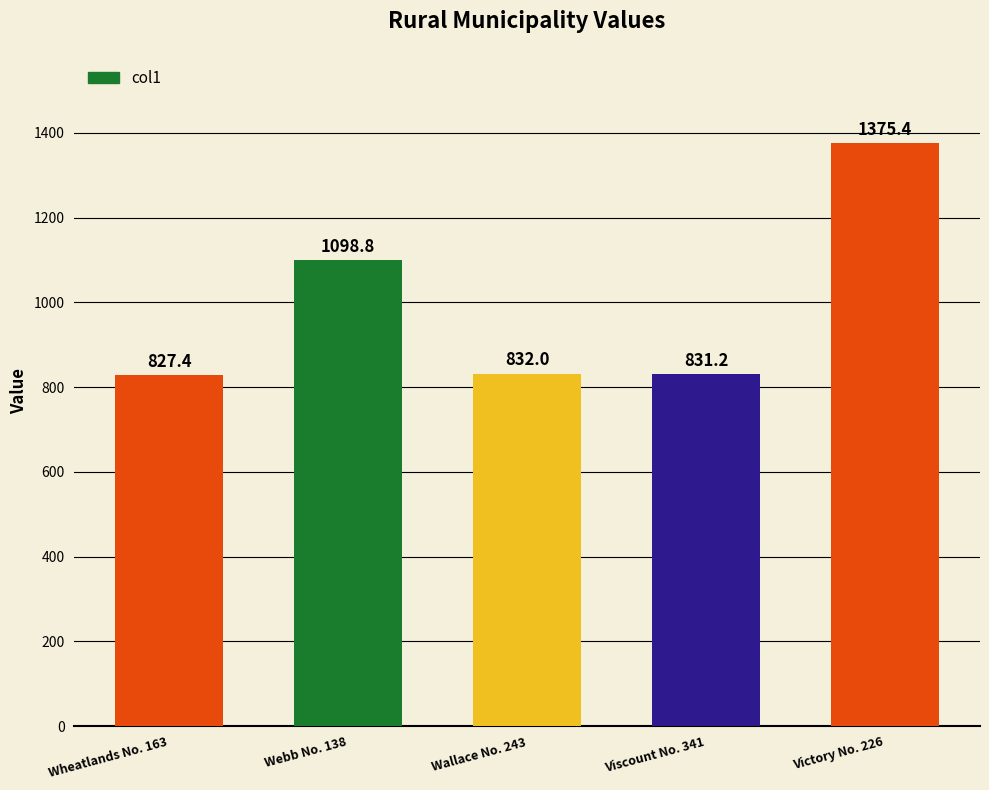

How many categories are shown in the chart?

5